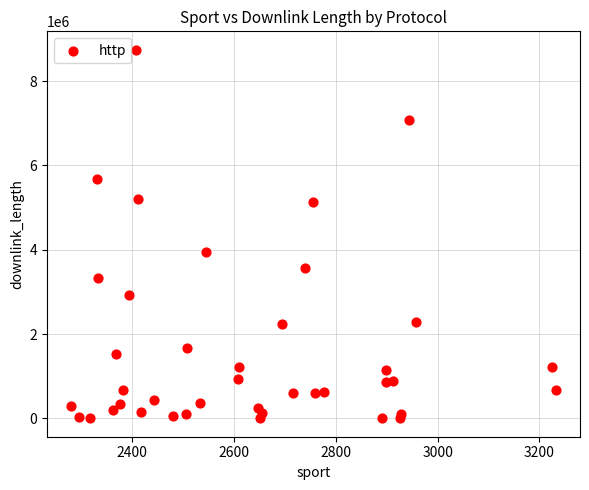

What Y value in the scatter plot is closest to 4372709?

3956871